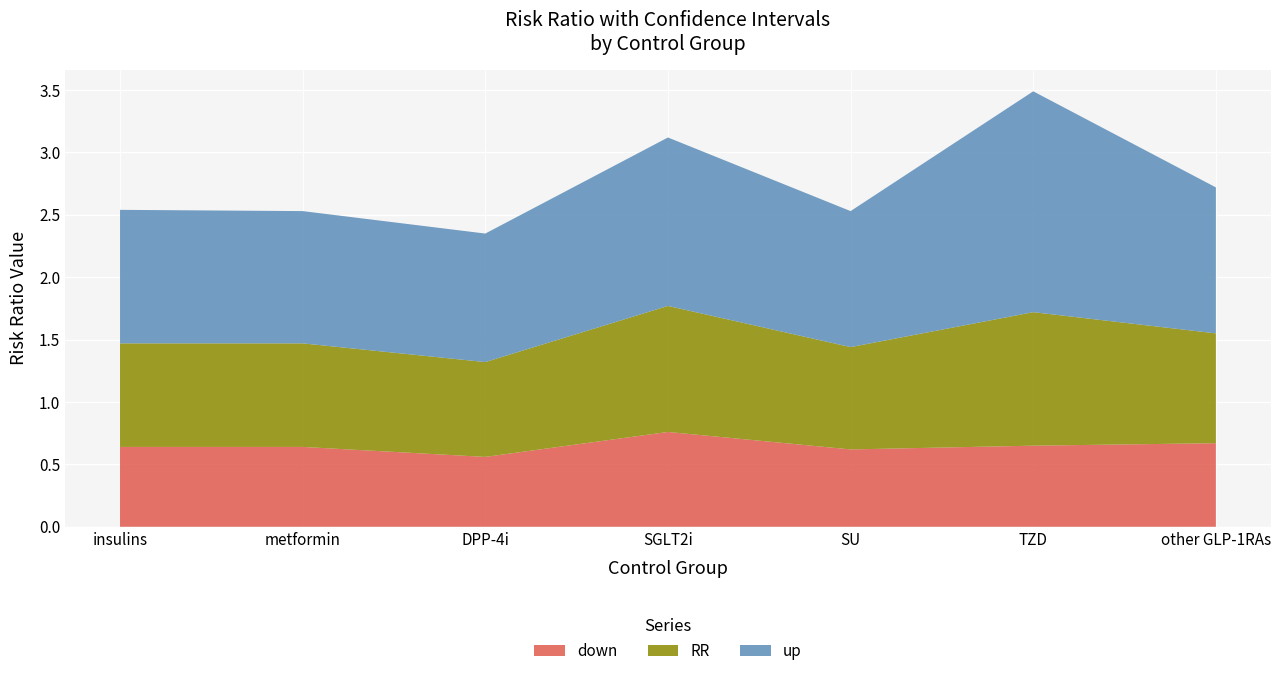

Reading left to right, transcribe all the data shown in this chart.

down: 0.6	0.6	0.6	0.8	0.6	0.7	0.7
RR: 0.8	0.8	0.8	1.0	0.8	1.1	0.9
up: 1.1	1.1	1.0	1.4	1.1	1.8	1.2